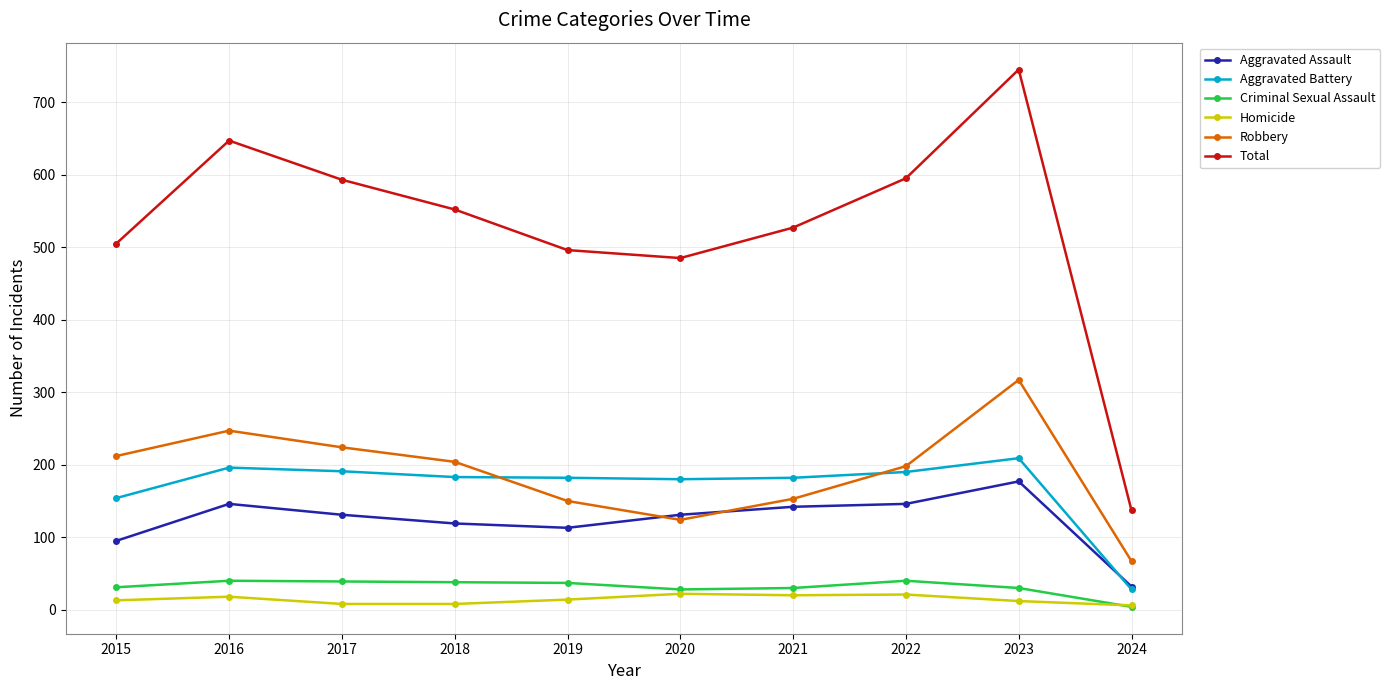

True or false: Aggravated Assault and Homicide intersect in this chart.

False